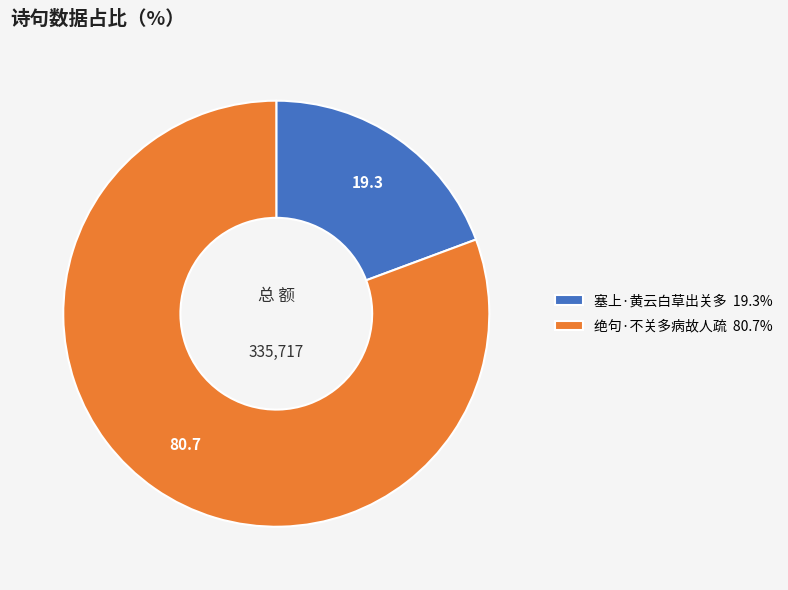

Which slice represents more than half of the pie?

绝句·不关多病故人疏